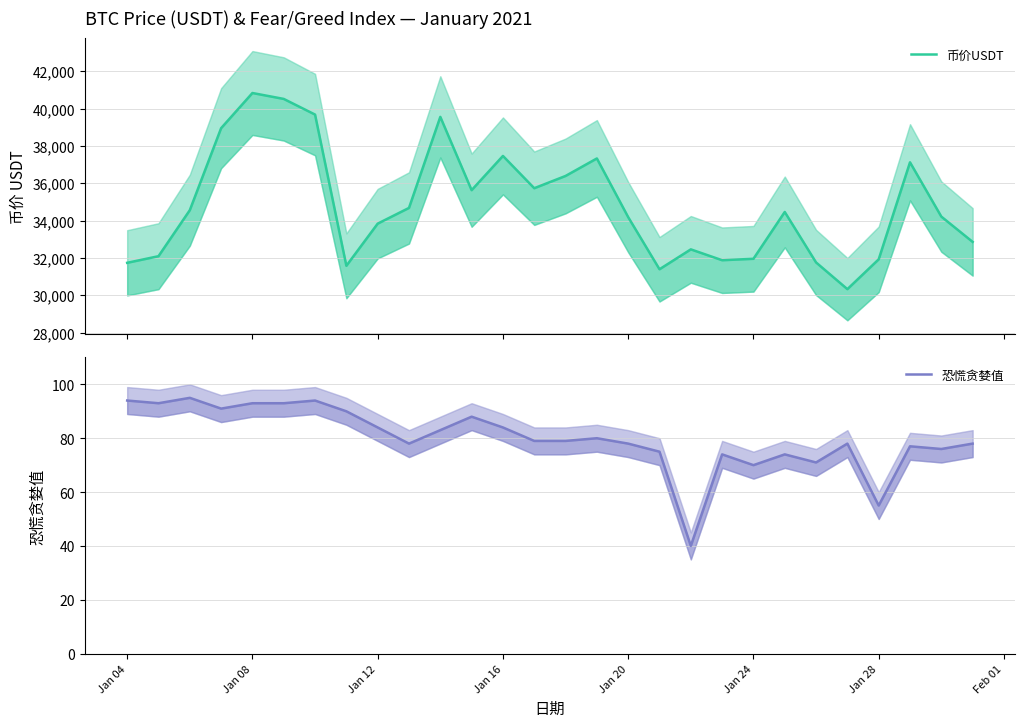

What is the maximum value for 恐慌贪婪值?

95.0